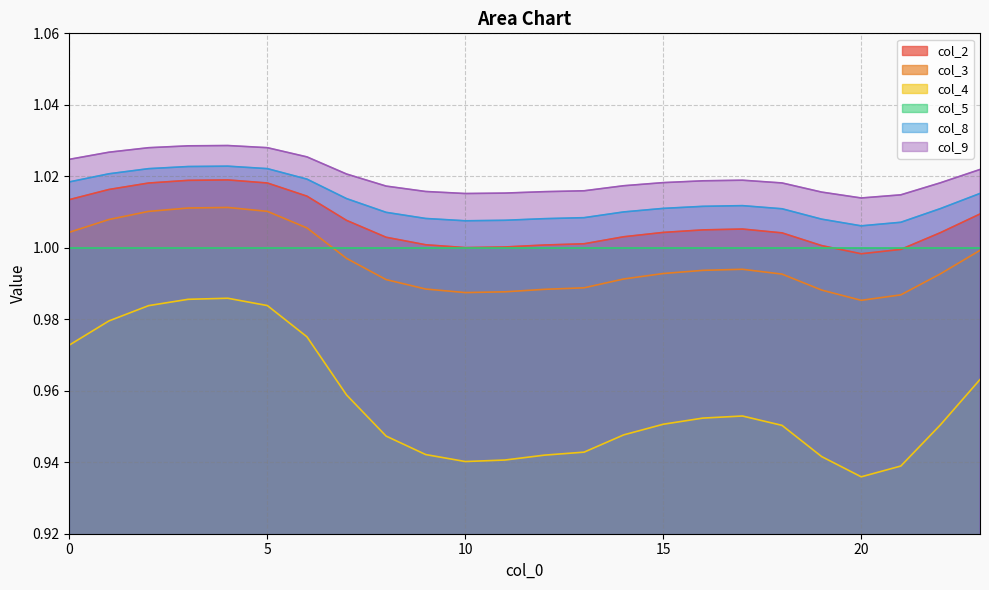

What is the value of the col_8 point at the 19th from the left?

1.0